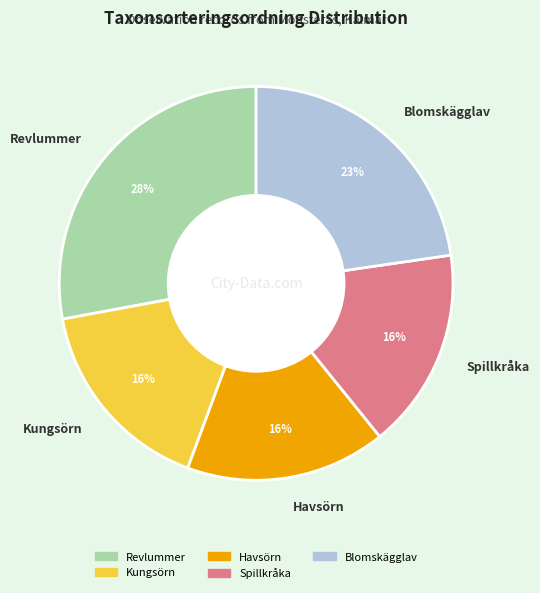

Which category has the biggest portion of the pie?

Revlummer